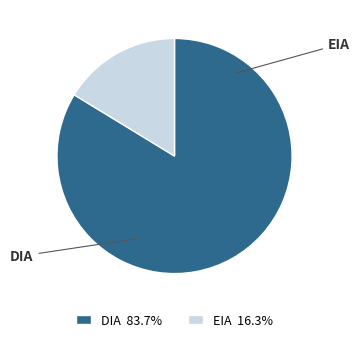

How many slices are in this pie chart?

2